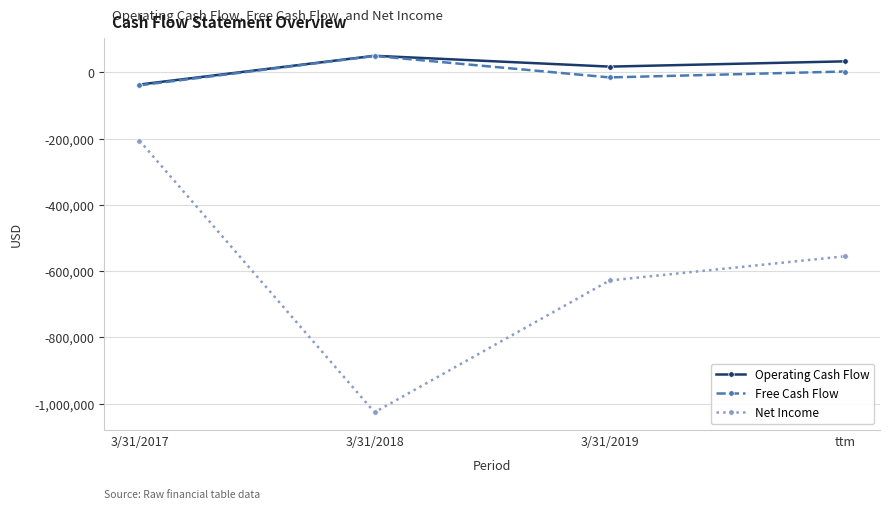

What is the minimum value shown in the chart?

-1026653